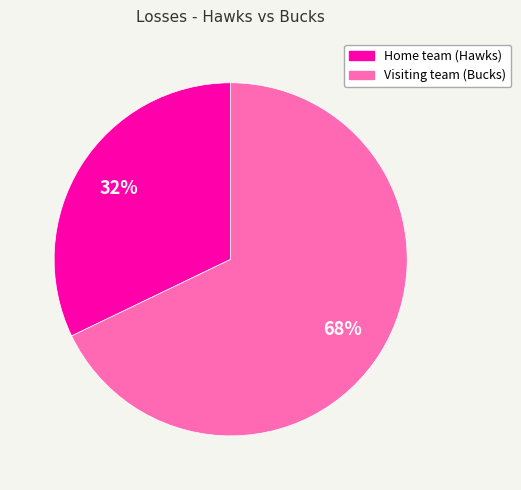

How many slices are in this pie chart?

2